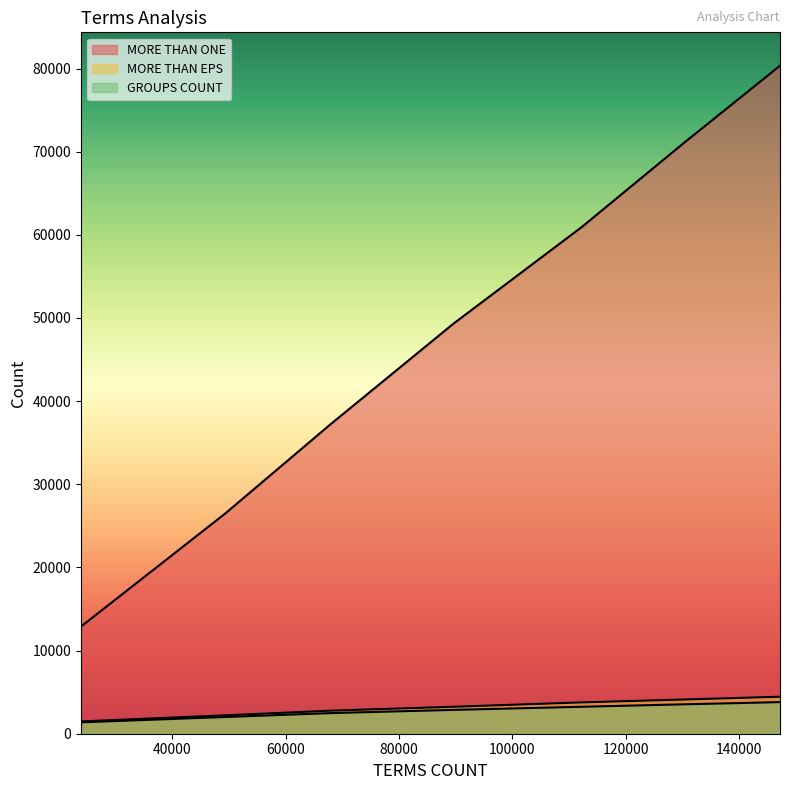

The value of MORE THAN EPS at 67913 is 1457. True or false?

False